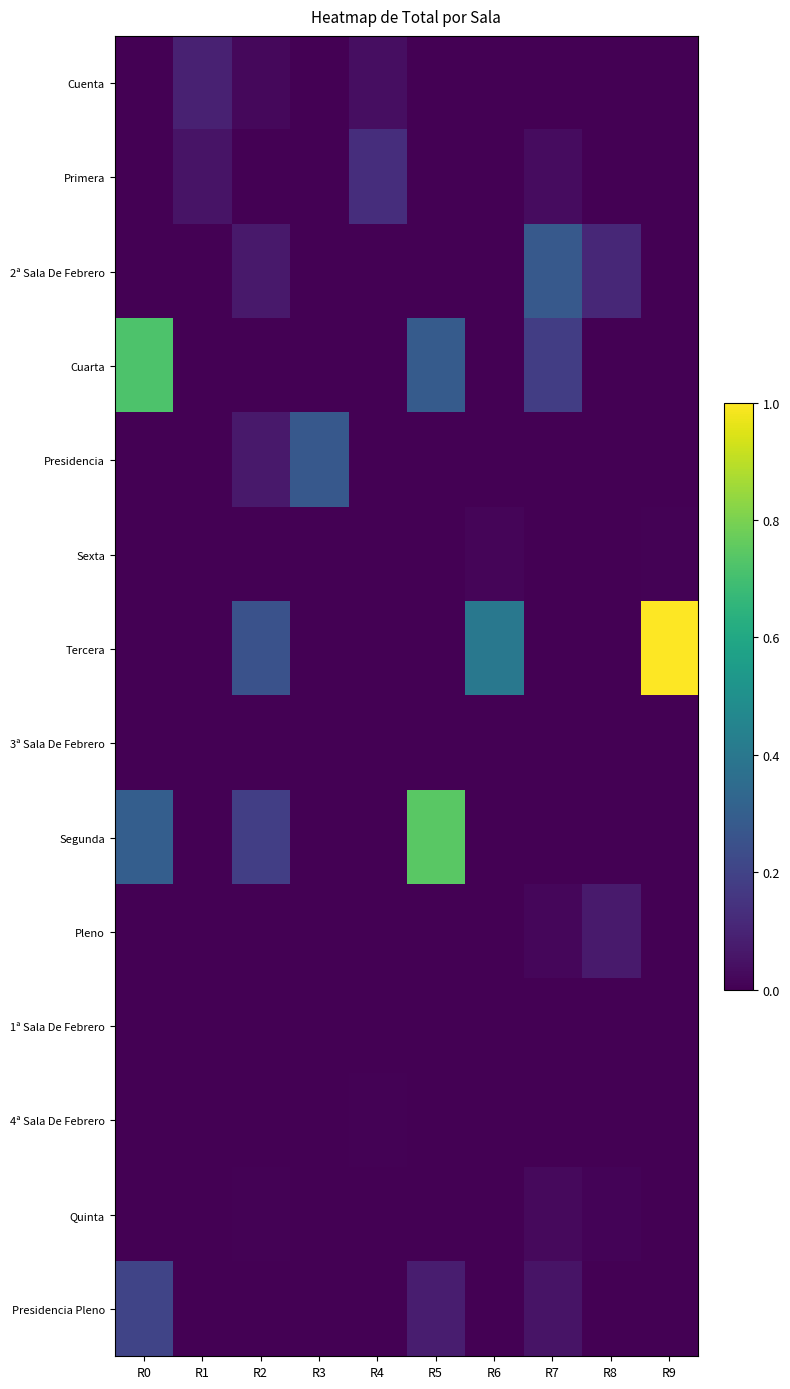

At R7, list the series in order from smallest to largest.

Cuenta, Presidencia, Tercera, 3ª Sala De Febrero, Segunda, 1ª Sala De Febrero, 4ª Sala De Febrero, Sexta, Pleno, Quinta, Primera, Presidencia Pleno, Cuarta, 2ª Sala De Febrero